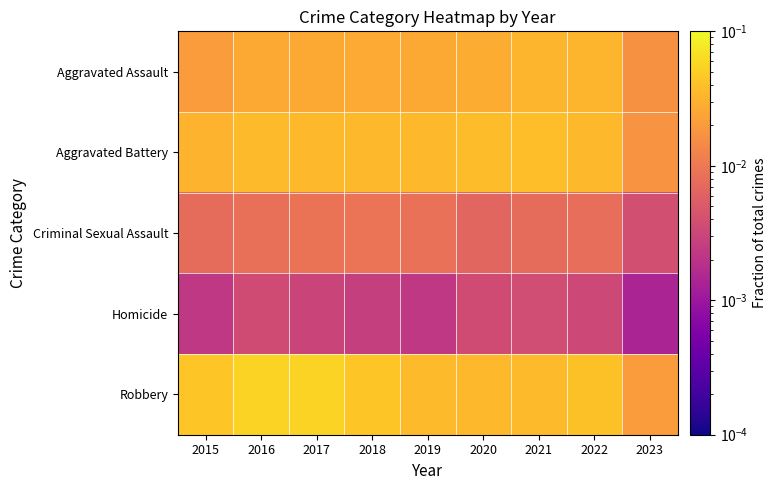

Reading left to right, extract all data points from this chart.

Aggravated Assault: 2015=0.0	2016=0.0	2017=0.0	2018=0.0	2019=0.0	2020=0.0	2021=0.0	2022=0.0	2023=0.0
Aggravated Battery: 2015=0.0	2016=0.0	2017=0.0	2018=0.0	2019=0.0	2020=0.0	2021=0.0	2022=0.0	2023=0.0
Criminal Sexual Assault: 2015=0.0	2016=0.0	2017=0.0	2018=0.0	2019=0.0	2020=0.0	2021=0.0	2022=0.0	2023=0.0
Homicide: 2015=0.0	2016=0.0	2017=0.0	2018=0.0	2019=0.0	2020=0.0	2021=0.0	2022=0.0	2023=0.0
Robbery: 2015=0.0	2016=0.1	2017=0.1	2018=0.0	2019=0.0	2020=0.0	2021=0.0	2022=0.0	2023=0.0